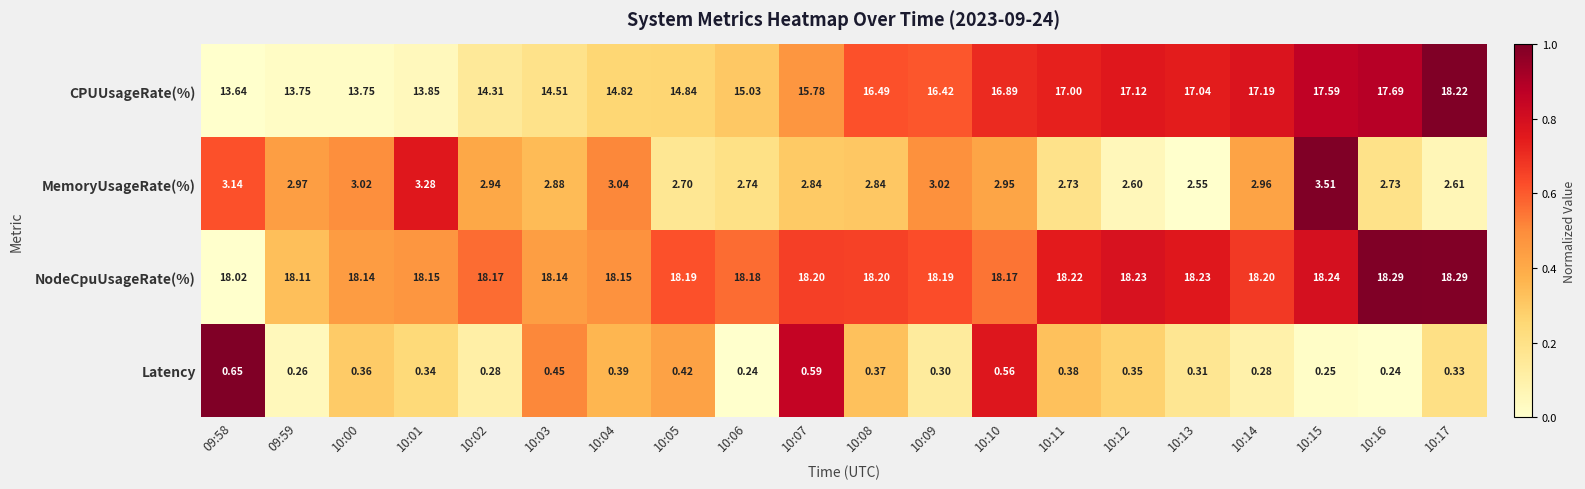

Rank the series by their maximum value, from highest to lowest.

NodeCpuUsageRate(%), CPUUsageRate(%), MemoryUsageRate(%), Latency